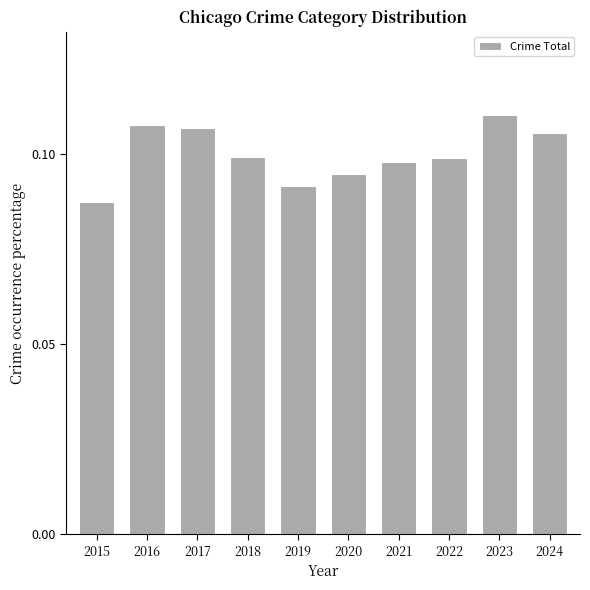

Count the values in the range 0 to 1.

10